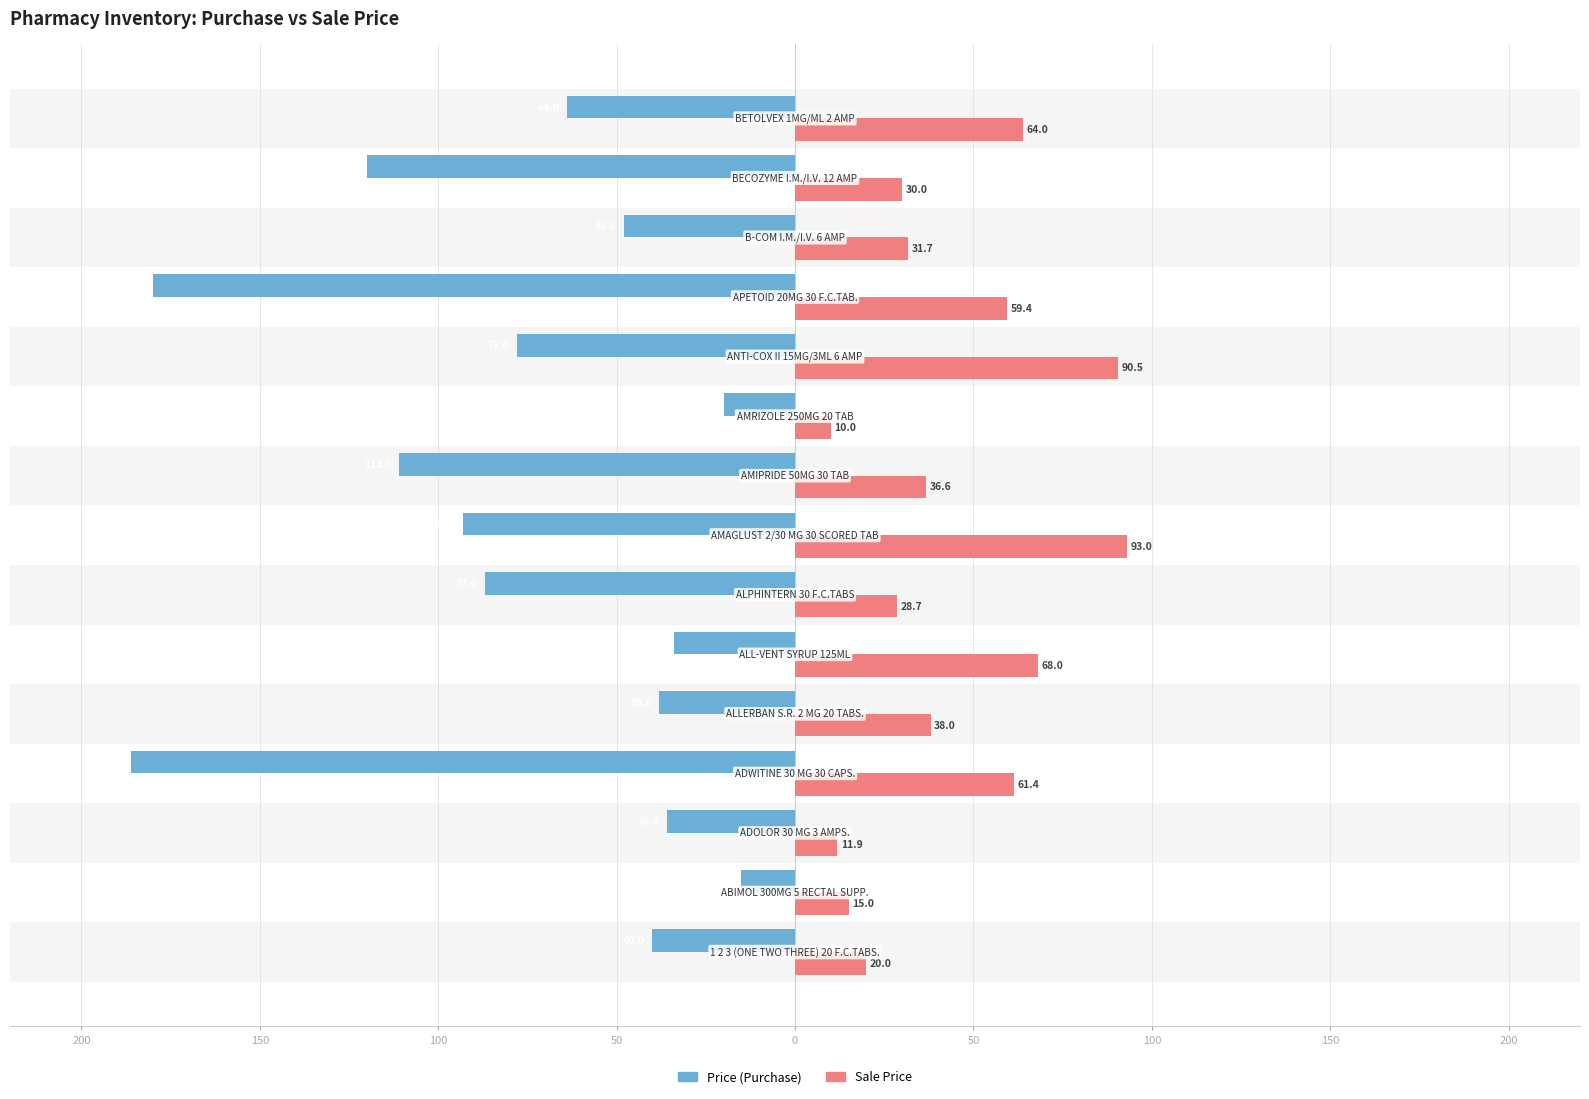

Reading left to right, what are all the values shown in this chart?

Price (Purchase): -40.0	-15.0	-36.0	-186.0	-38.0	-34.0	-87.0	-93.0	-111.0	-20.0	-78.0	-180.0	-48.0	-120.0	-64.0
Sale Price: 20.0	15.0	11.9	61.4	38.0	68.0	28.7	93.0	36.6	10.0	90.5	59.4	31.7	30.0	64.0